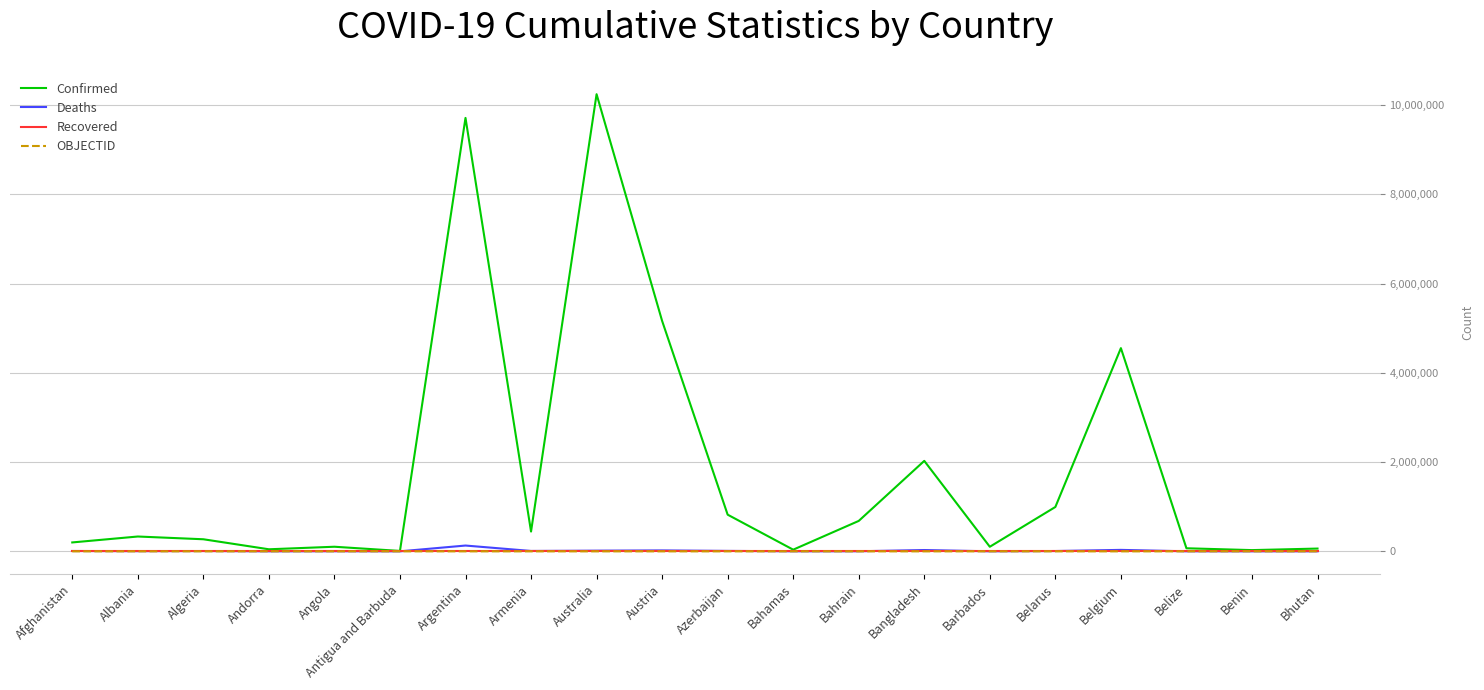

Count the number of categories in the chart.

20